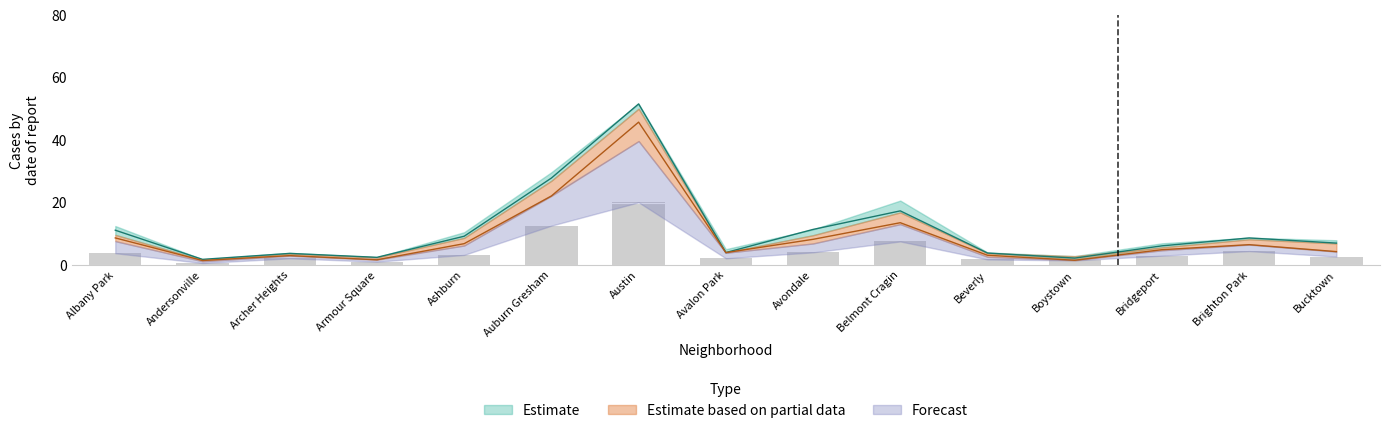

Reading left to right, extract all data points from this chart.

2017: 11.2	1.8	3.7	2.5	9.2	27.9	51.6	4.0	11.4	17.4	3.9	2.2	6.2	8.7	7.0
2019: 8.7	1.5	3.0	1.7	6.9	22.1	45.8	4.0	8.2	13.6	3.1	1.5	4.9	6.5	4.3
2021: 3.8	0.7	2.2	1.1	3.3	12.6	20.1	2.2	4.1	7.6	1.8	1.5	3.0	4.5	2.7